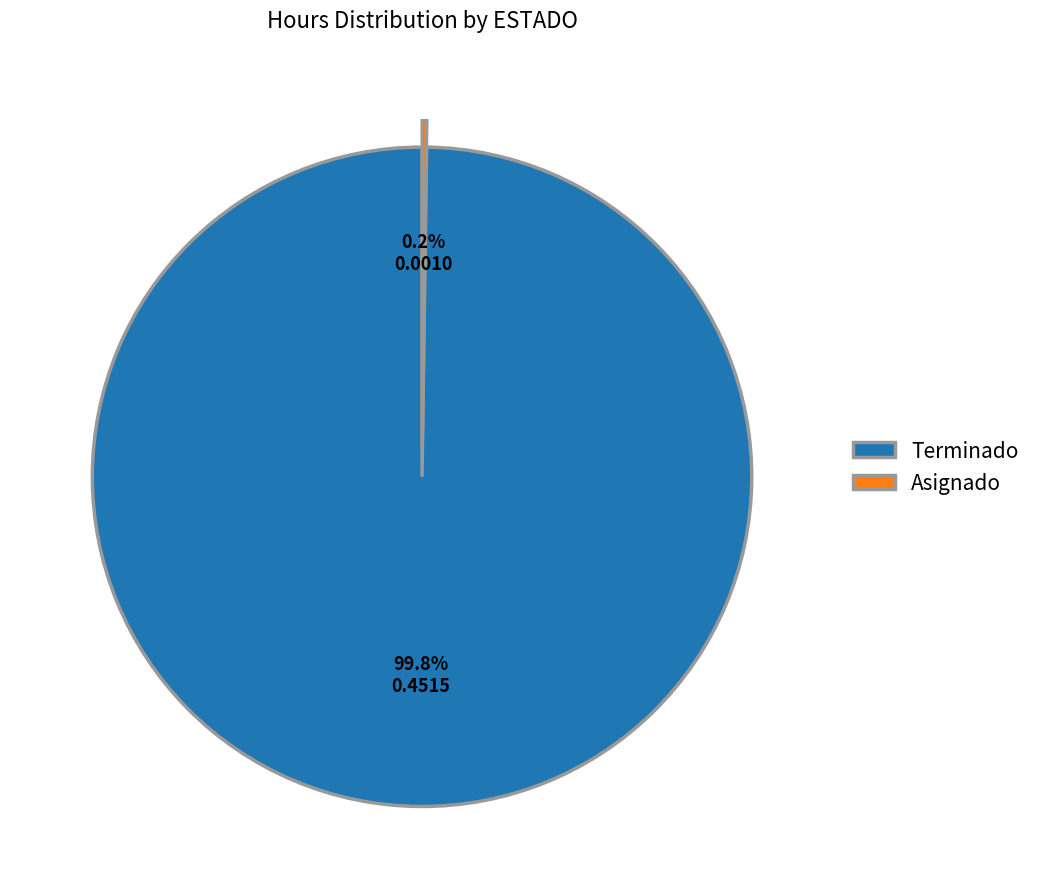

Which category has the biggest portion of the pie?

Terminado